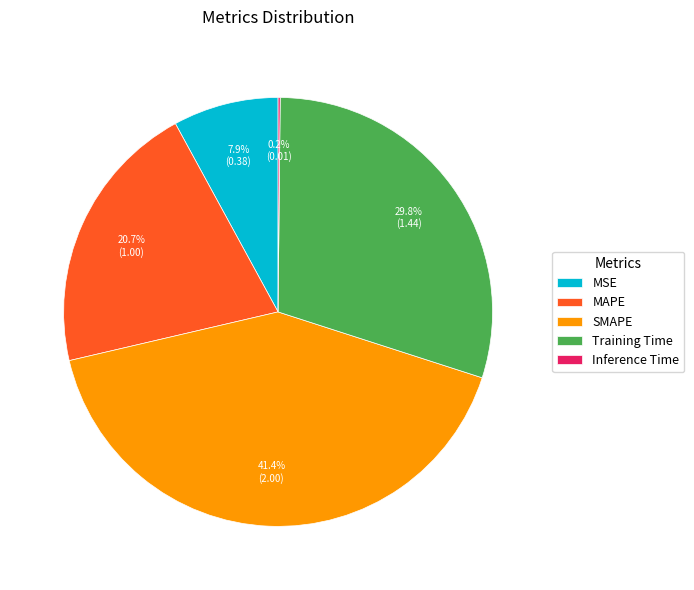

To the nearest percent, what percentage of the pie is MAPE?

21%